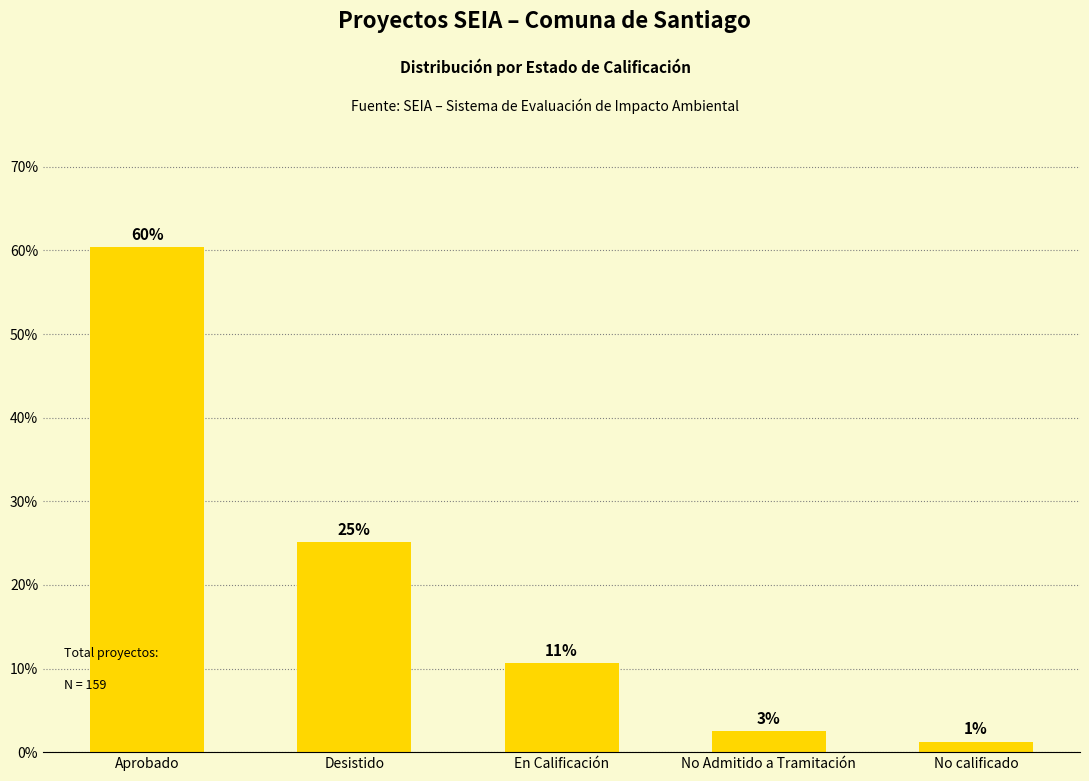

What is the smallest value displayed?

1.3